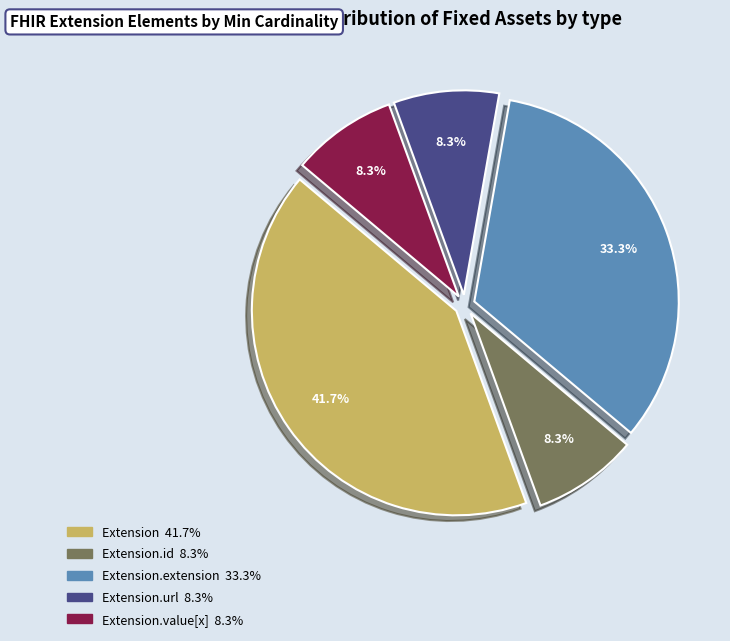

Is there a majority slice in this chart?

No